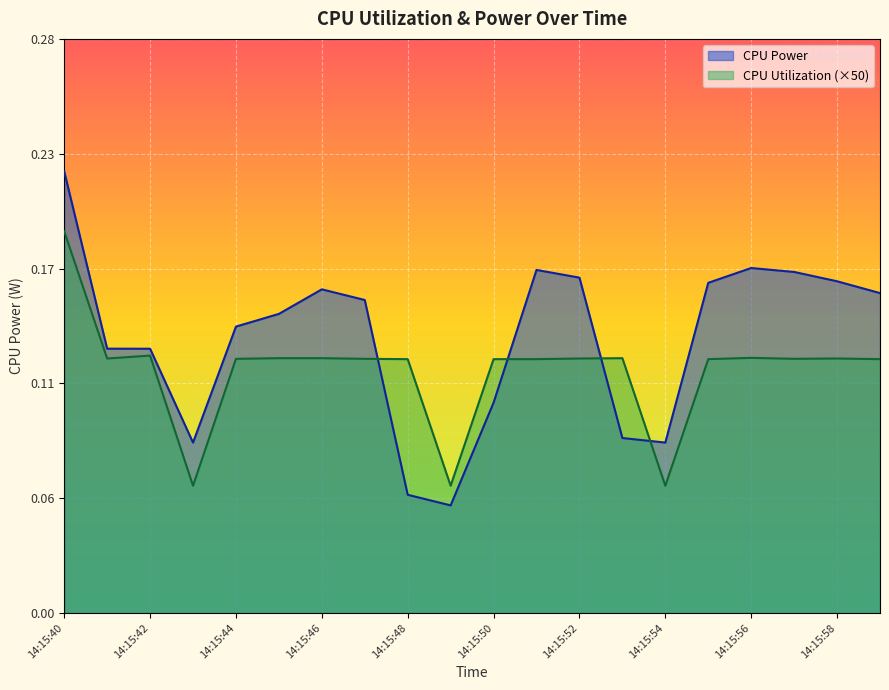

Between which two adjacent categories do CPU Utilization and CPU Power first intersect?

14:15:47 and 14:15:48